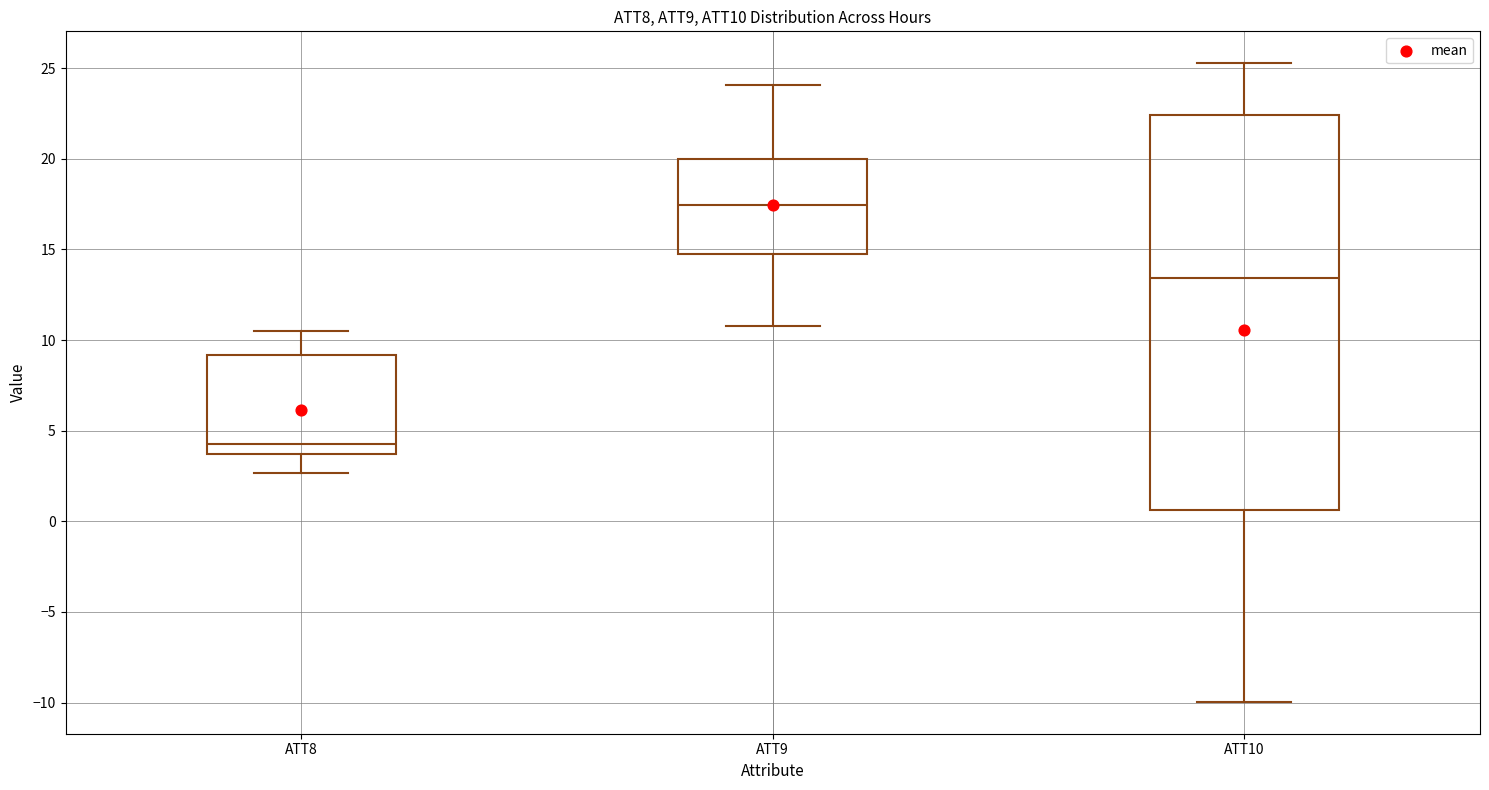

Reading left to right, read every box against the y-axis: the position of its median line, the range the box covers, and the ends of its whiskers. The values are not printed on the chart, so give them approximately, as read against the axis.

ATT8: median 4.0, box 3.5 to 9.0, whiskers 2.5 to 10.5
ATT9: median 17.5, box 15.0 to 20.0, whiskers 11.0 to 24.0
ATT10: median 13.5, box 0.5 to 22.5, whiskers -10.0 to 25.5